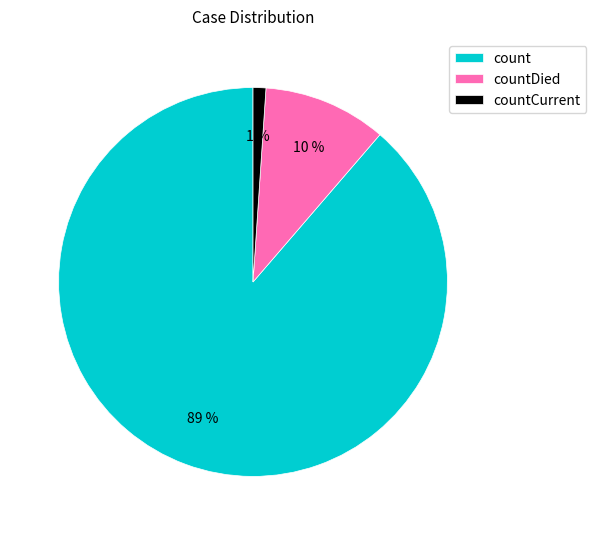

Does any single category account for the majority?

Yes